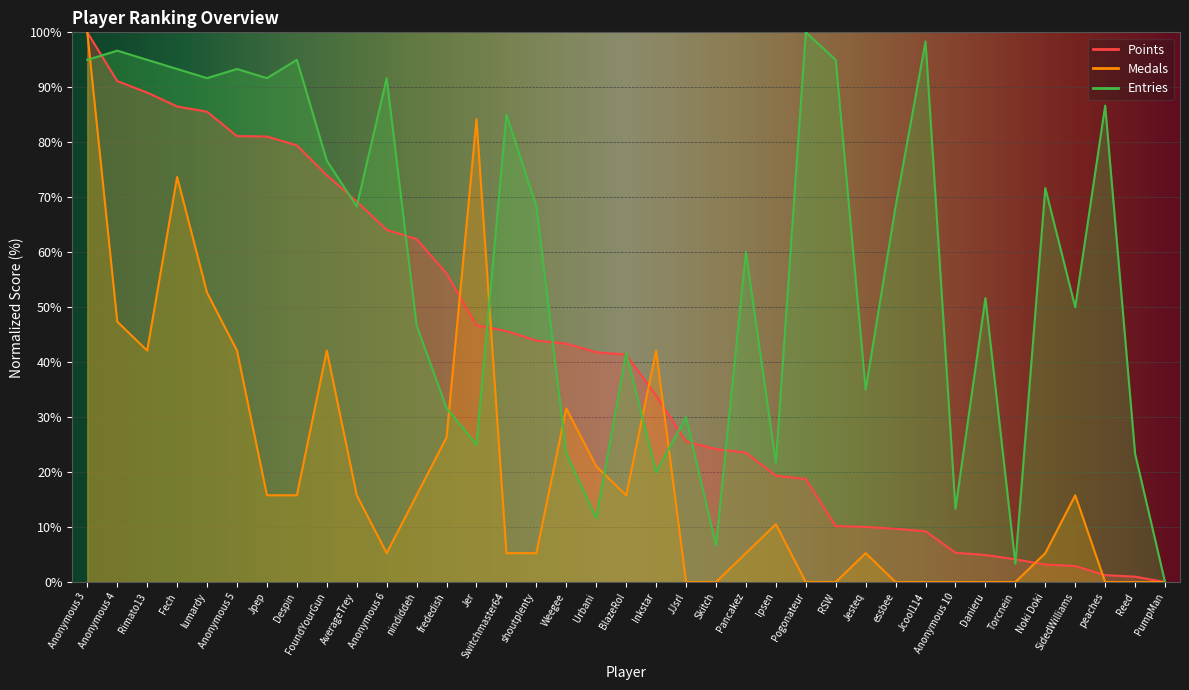

How many interior local peaks does the Entries series have?

13